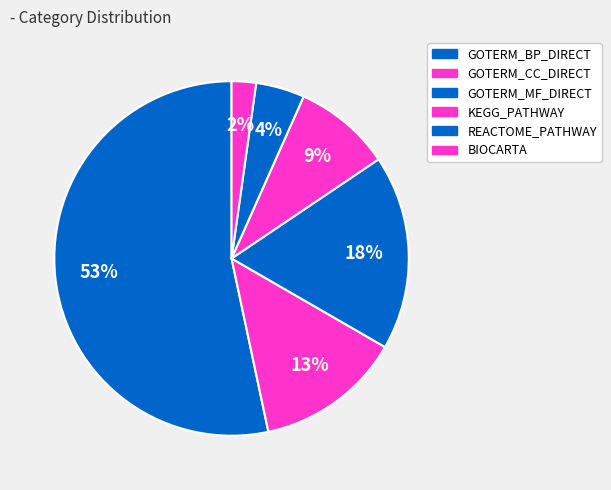

Is there any slice that represents more than half of the pie?

Yes